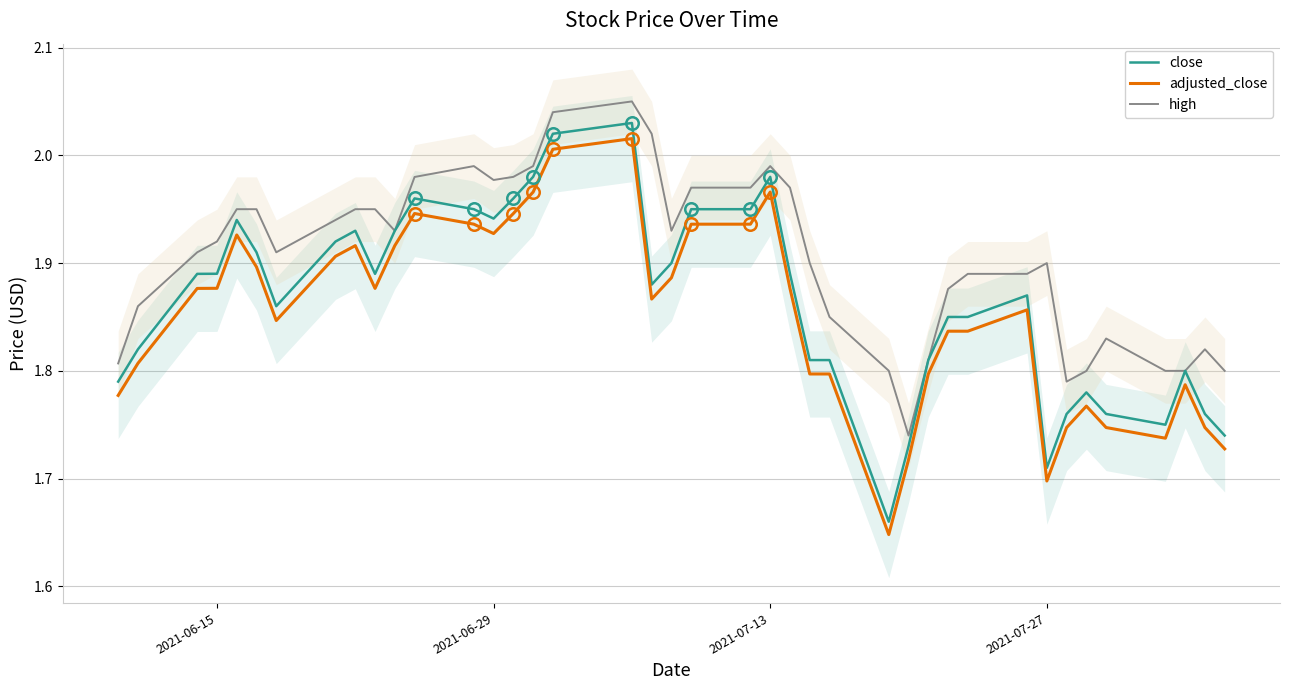

True or false: high and adjusted_close intersect in this chart.

False